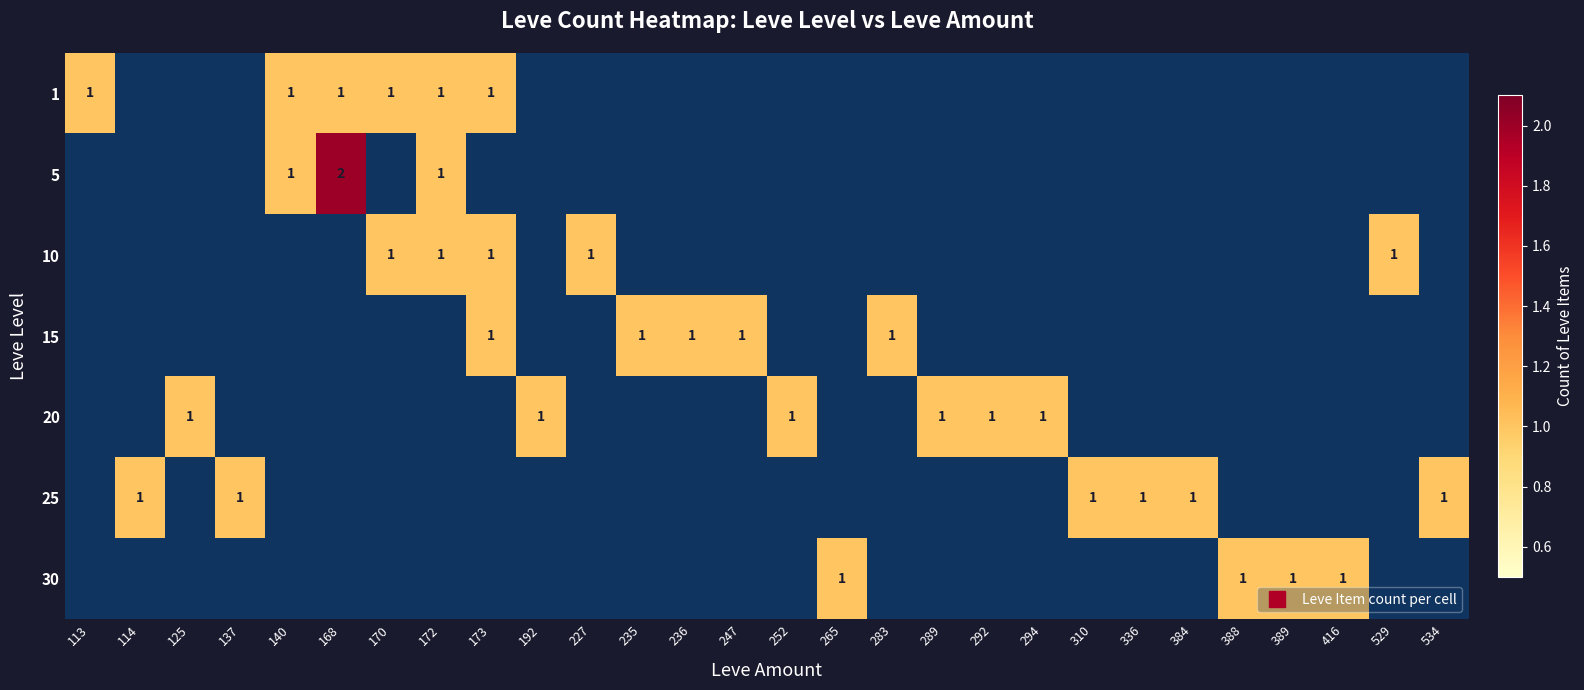

Is it true that 15 equals 0 at 294?

True